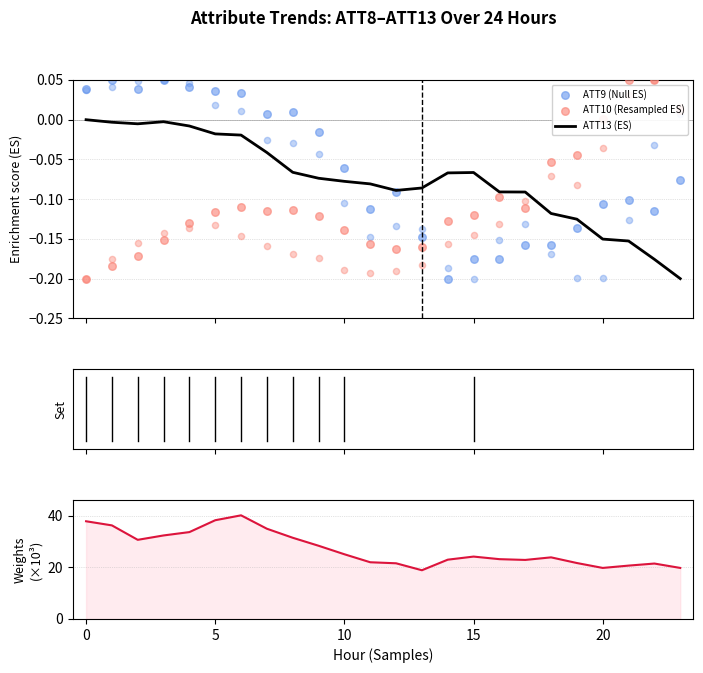

Which series has the largest total across all categories?

ATT8 /1000